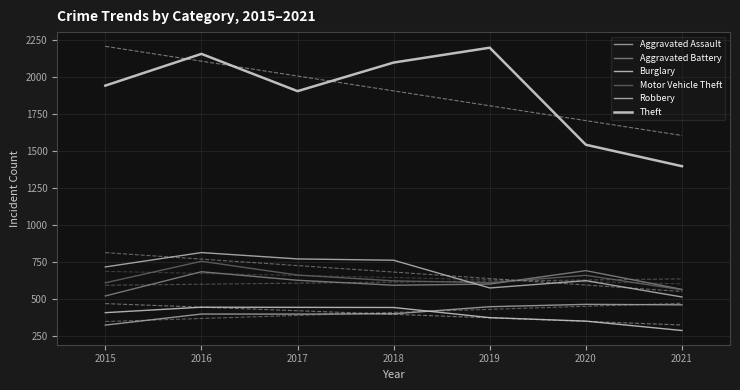

In Aggravated Battery, how many points are higher than both neighbors (excluding endpoints)?

2